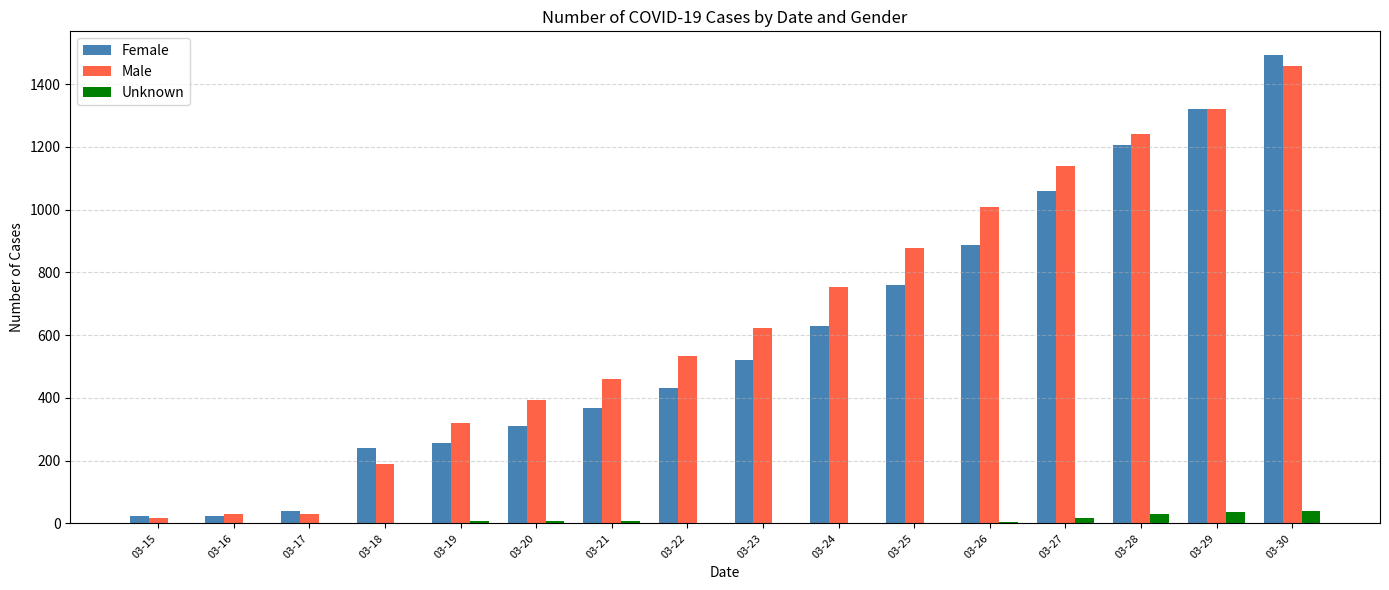

What is the maximum value shown in the chart?

1494